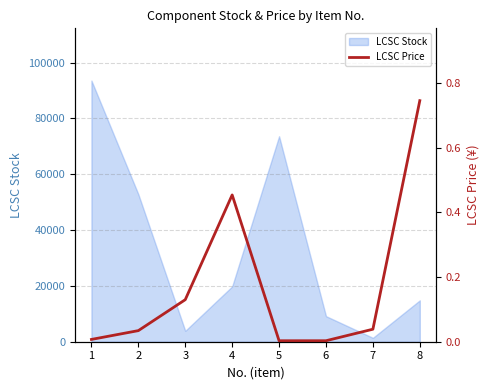

List the labels in order of LCSC Stock value, smallest first.

7, 3, 6, 8, 4, 2, 5, 1